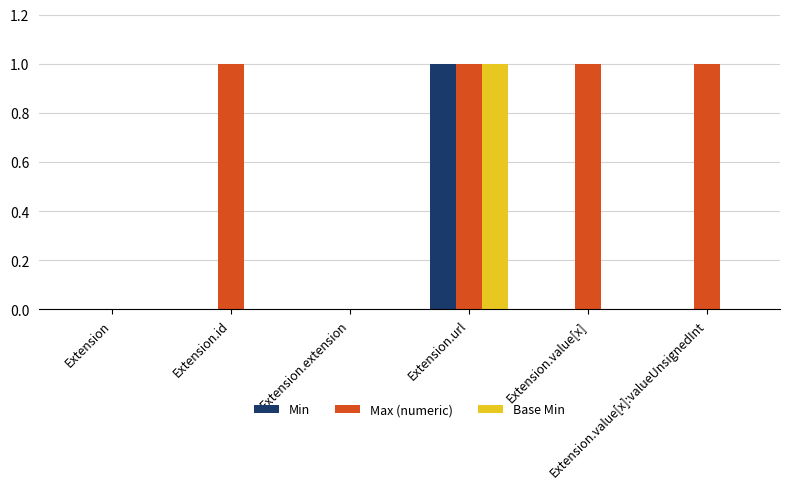

What is the maximum value shown in the chart?

1